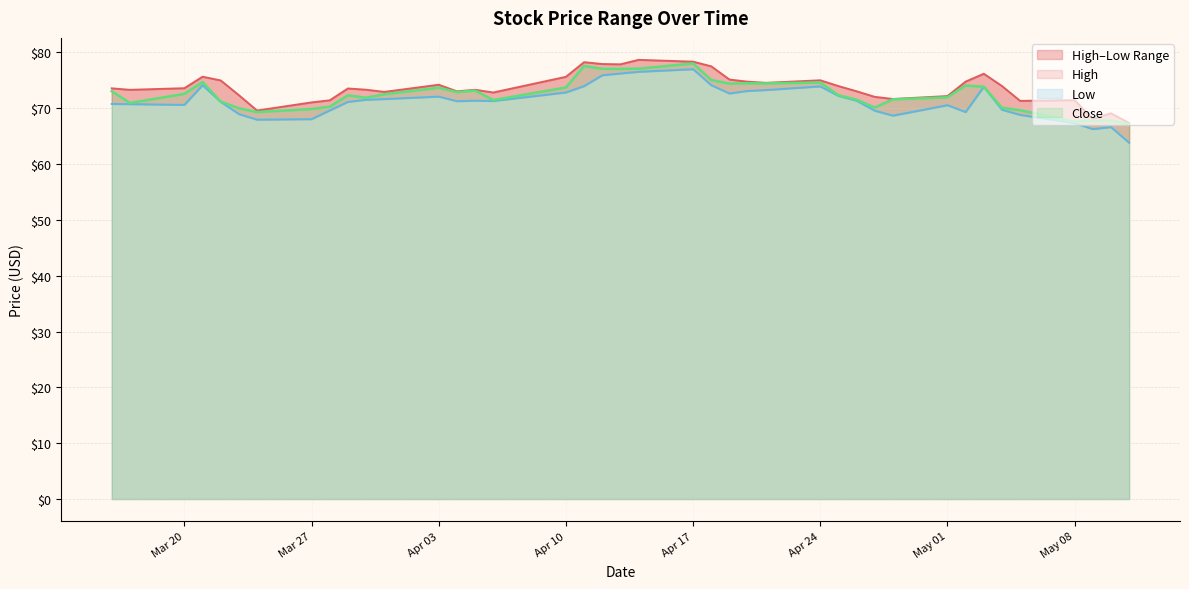

Is it true that Low equals 73.8 at 2023-05-03?

True